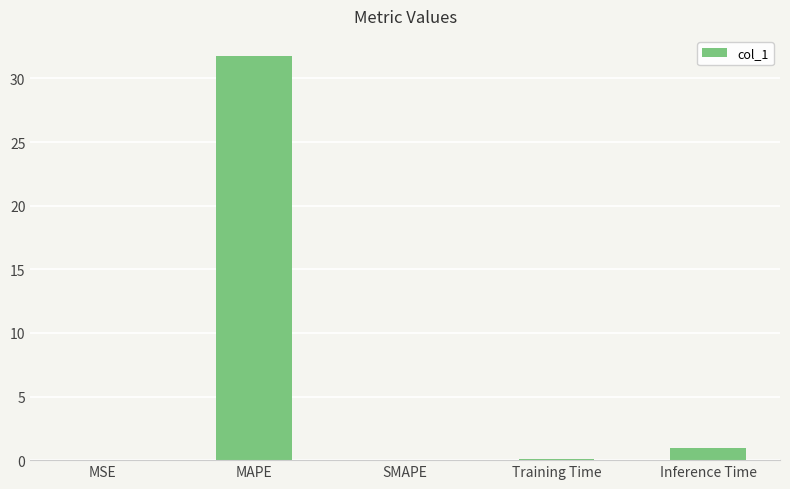

Where is the data nearest to the value 15?

Inference Time